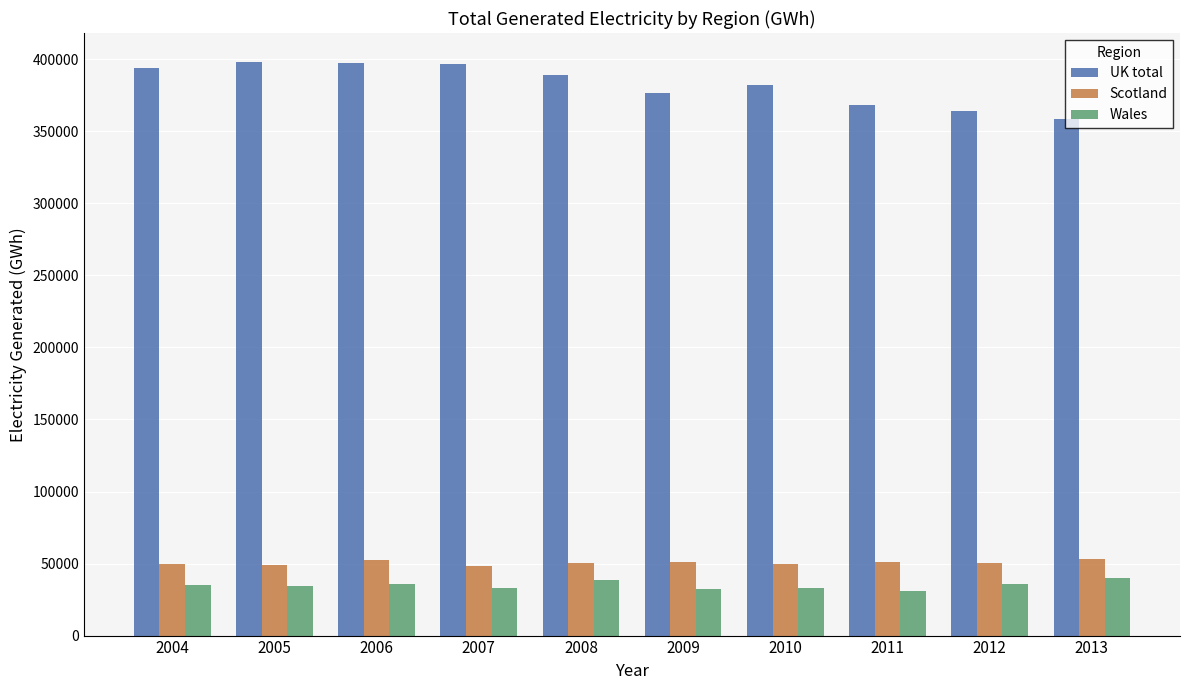

What is the total value across all series at 2012?

450150.5